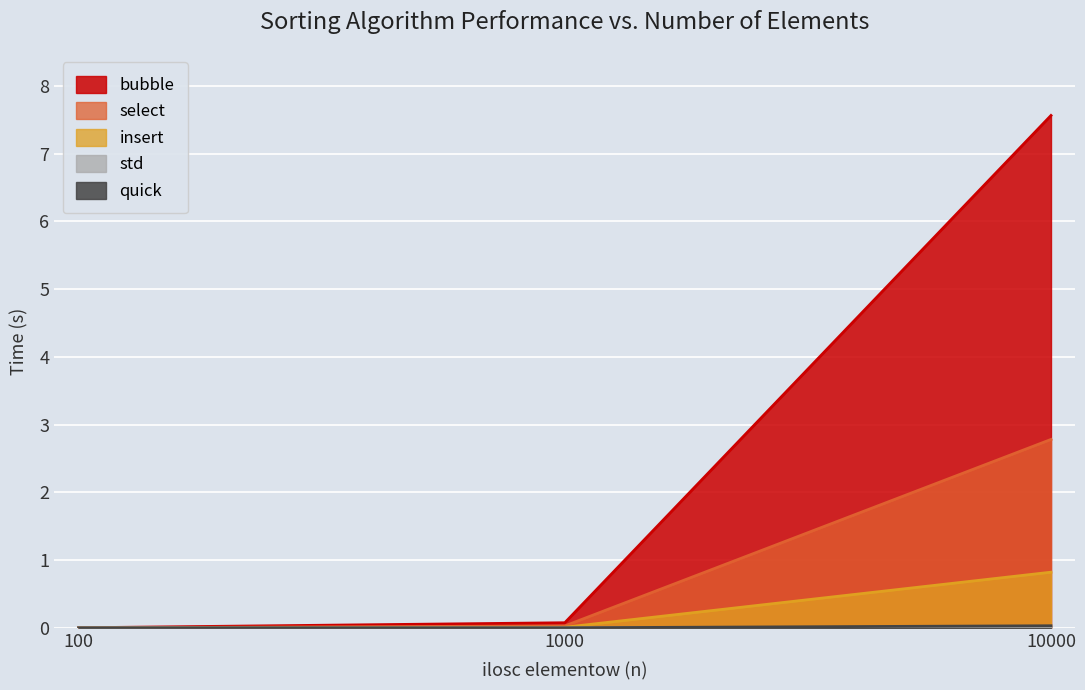

What value does the pomiar 3 series have at 10000?

0.8